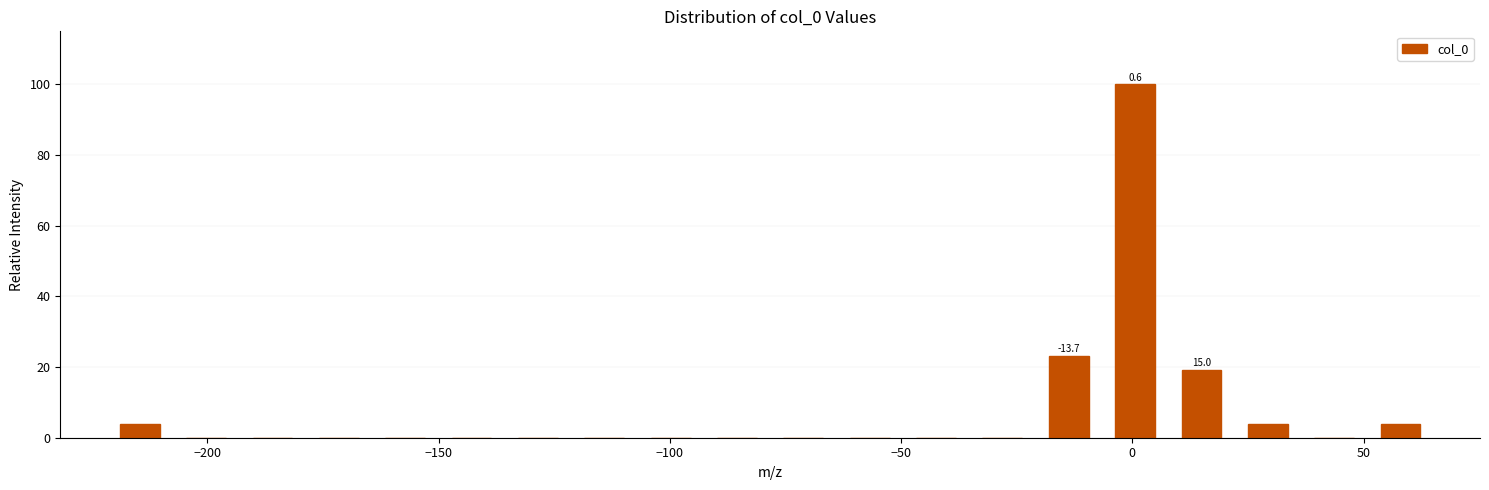

Read against the x-axis, roughly where is the centre of the tallest bar?

0